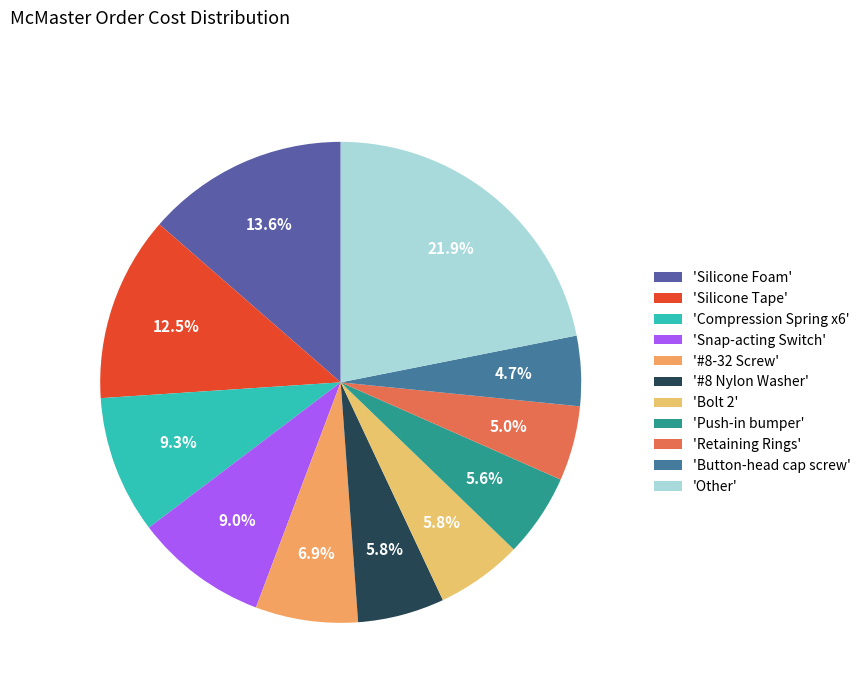

Count the number of slices in the pie.

11